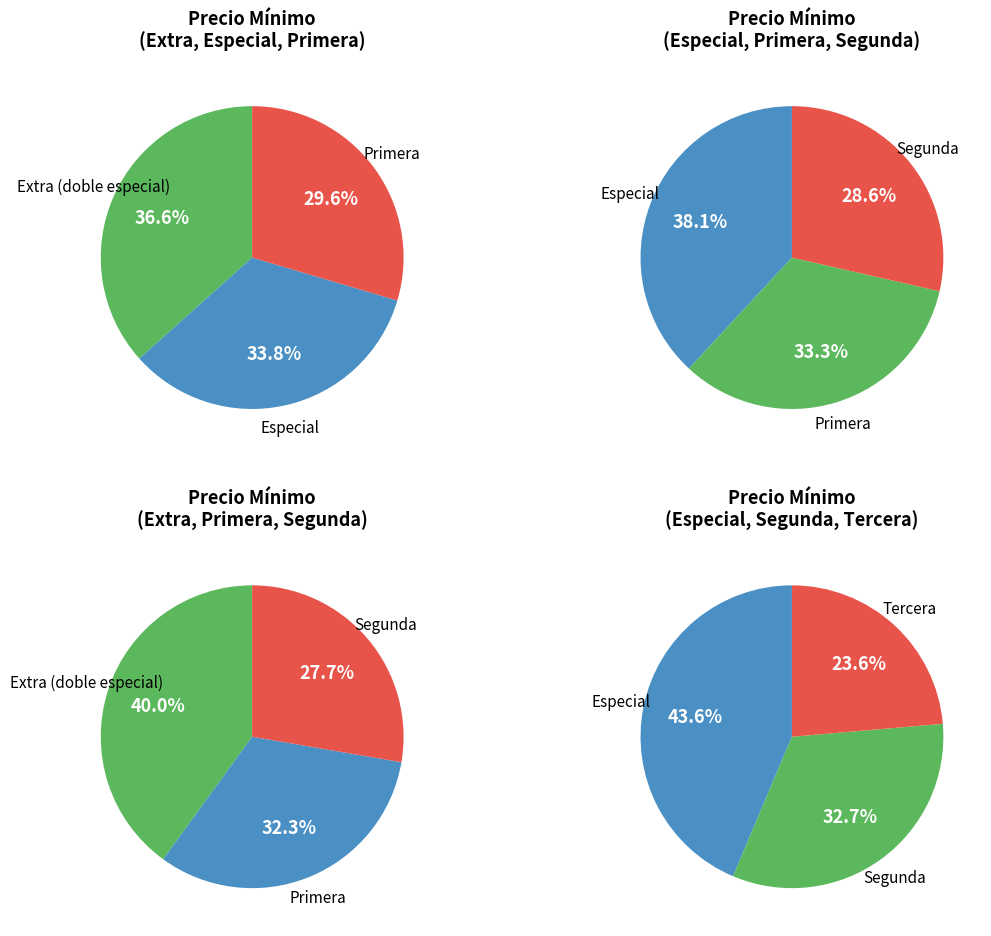

What is the ratio of the value at Tercera to the value at Especial?

0.5